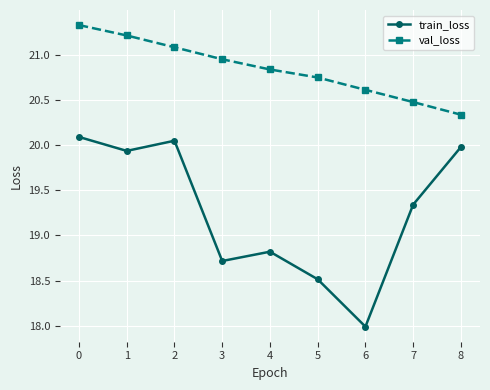

True or false: val_loss and train_loss intersect in this chart.

False